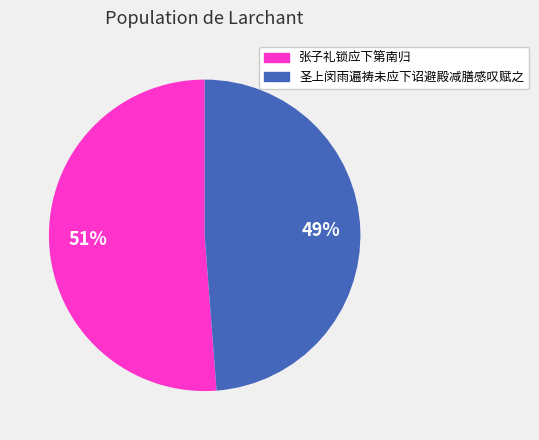

Approximately how many times larger is the value at 张子礼锁应下第南归 compared to 圣上闵雨遍祷未应下诏避殿减膳感叹赋之?

1.0